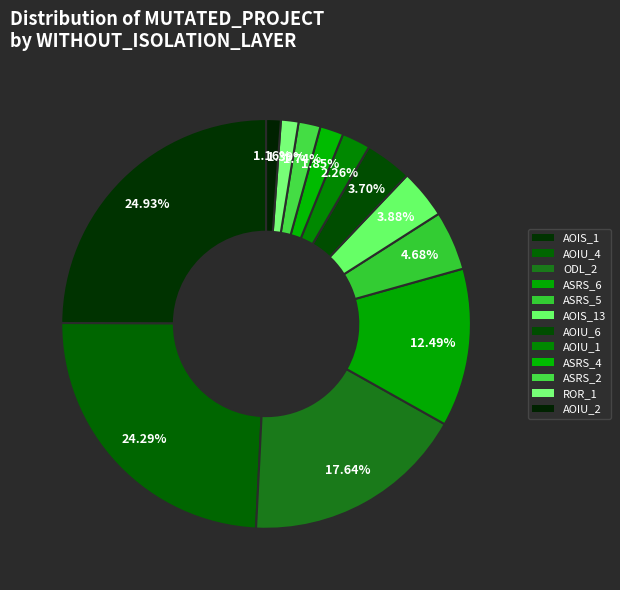

How many segments does this pie chart have?

12